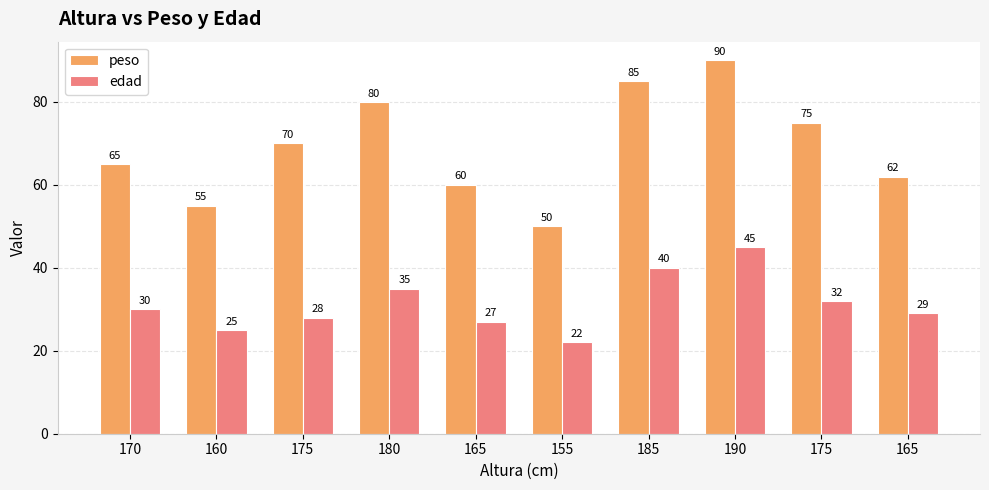

Reading left to right, extract all data points from this chart.

peso: 65	55	70	80	60	50	85	90	75	62
edad: 30	25	28	35	27	22	40	45	32	29